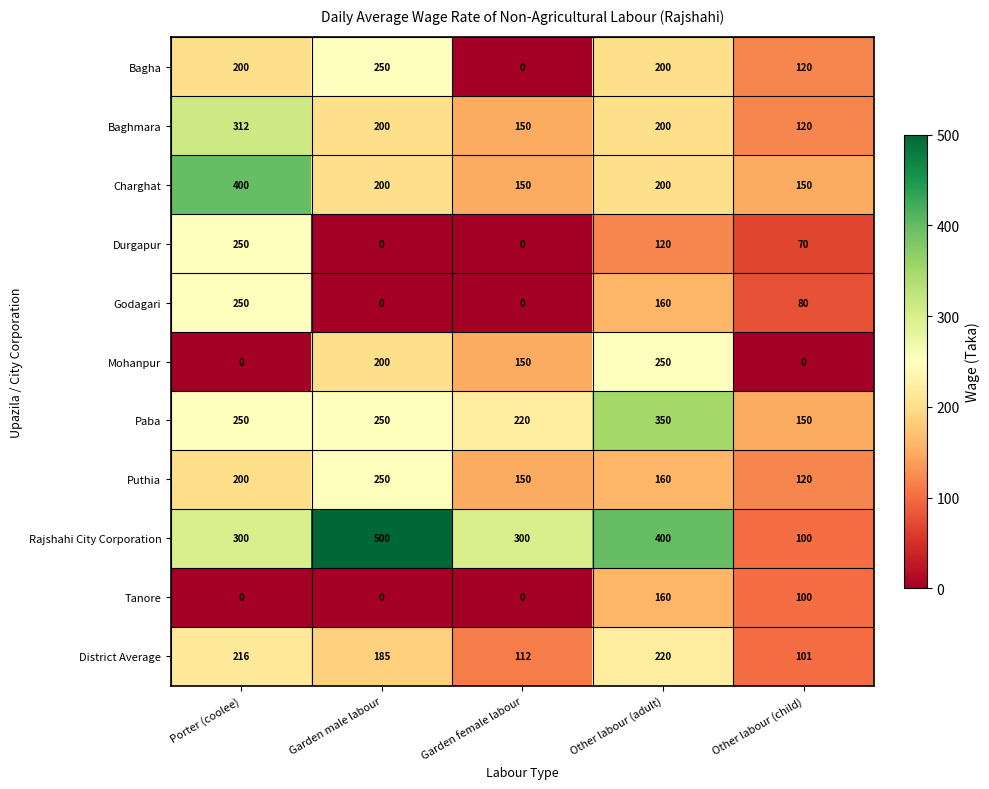

At which label does Tanore reach its peak?

Other labour (adult)